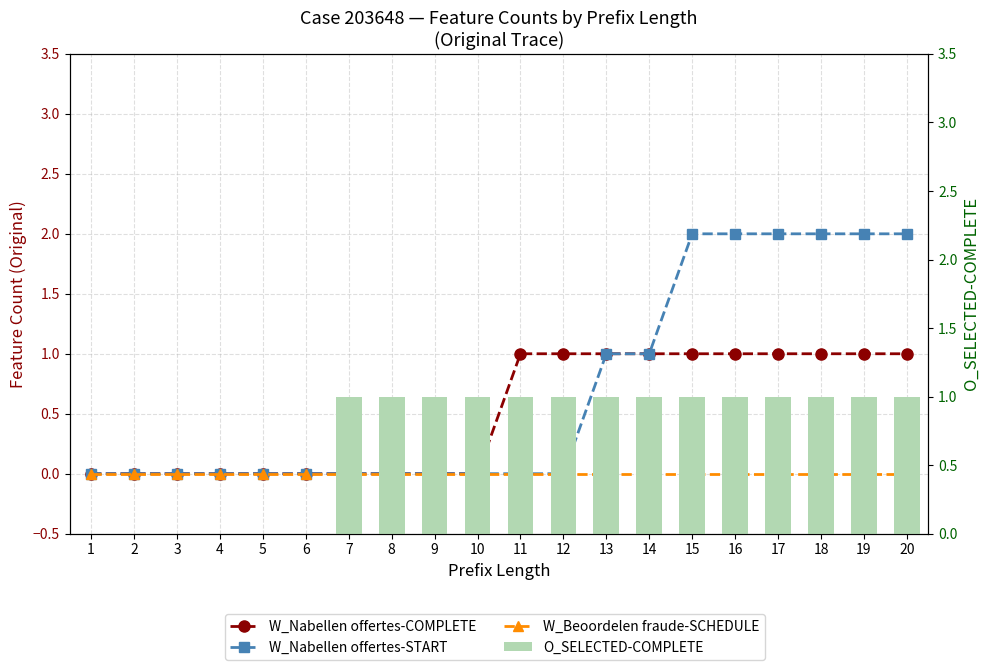

Reading left to right, list all the values displayed in this chart.

W_Nabellen offertes-COMPLETE: 0	0	0	0	0	0	0	0	0	0	1	1	1	1	1	1	1	1	1	1
W_Nabellen offertes-START: 0	0	0	0	0	0	0	0	0	0	0	0	1	1	2	2	2	2	2	2
W_Beoordelen fraude-SCHEDULE: 0	0	0	0	0	0	0	0	0	0	0	0	0	0	0	0	0	0	0	0
O_SELECTED-COMPLETE: 0	0	0	0	0	0	1	1	1	1	1	1	1	1	1	1	1	1	1	1